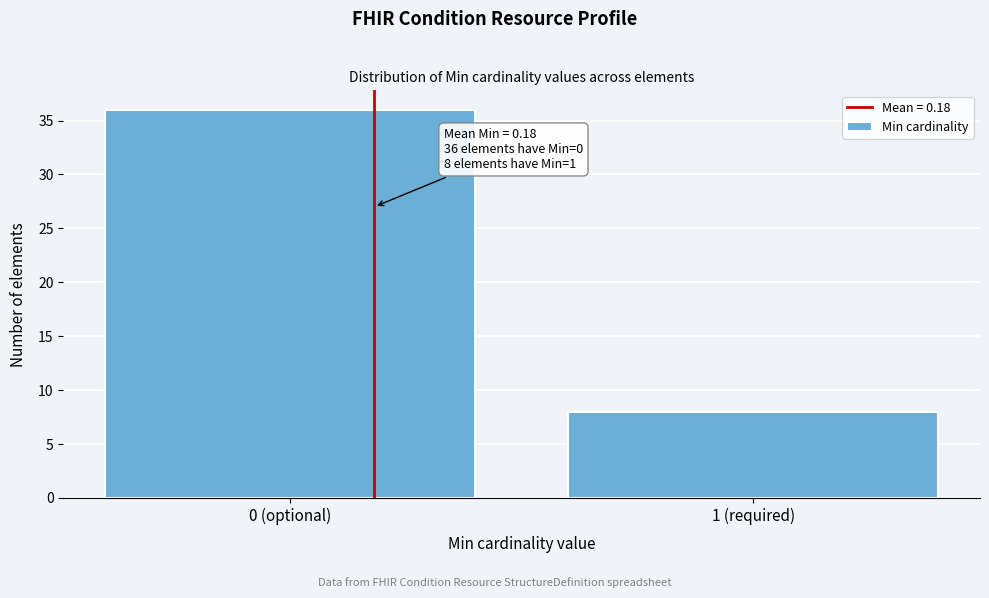

Reading right to left, what are all the values shown in this chart?

1 (required)=8	0 (optional)=36